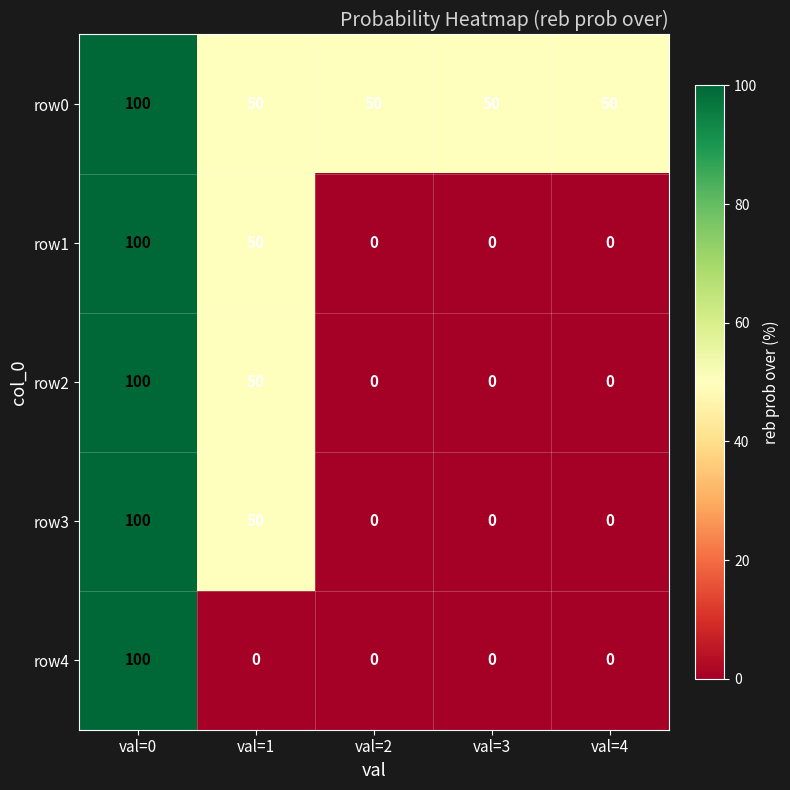

What is the average value of the row2 series?

30